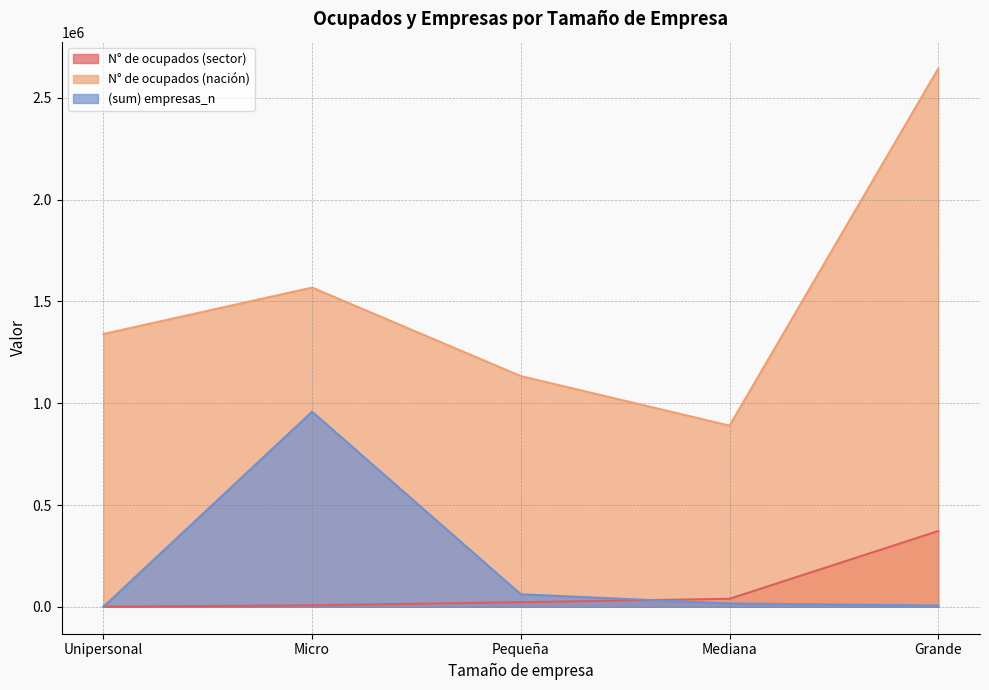

True or false: N° de ocupados (sector) has a value of 540.2 at Unipersonal.

True